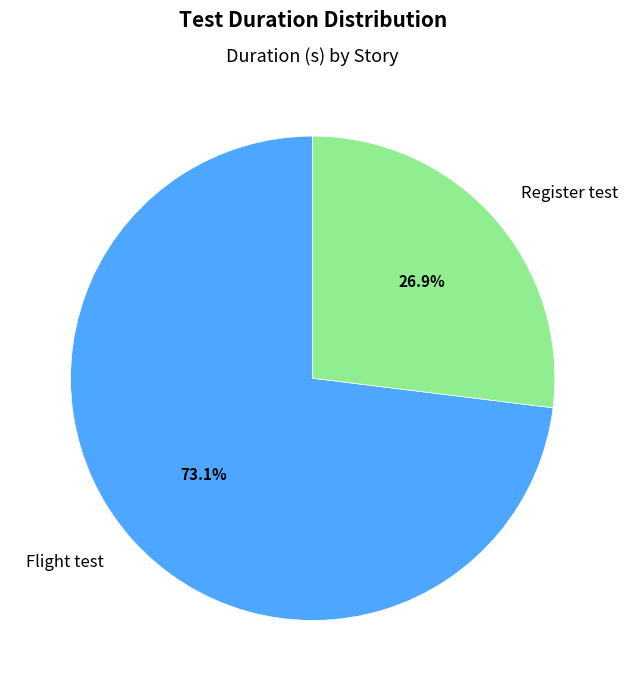

Which has a higher value, Flight test or Register test?

Flight test